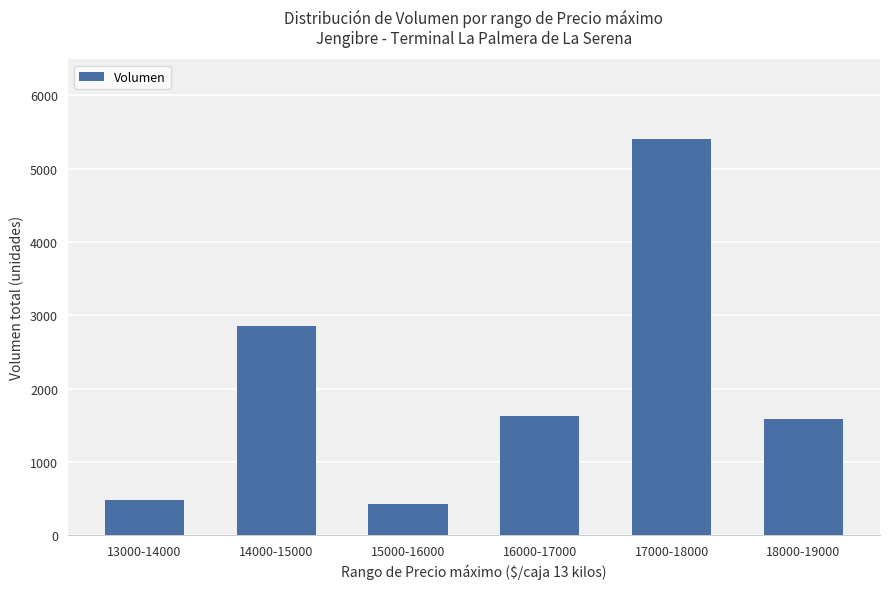

What is the maximum value shown in the chart?

5410